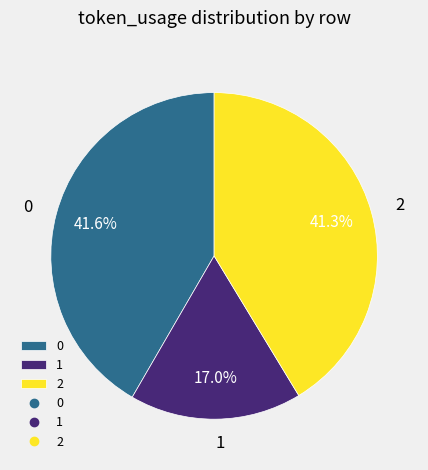

The 0 slice represents 42% of the pie. True or false?

True